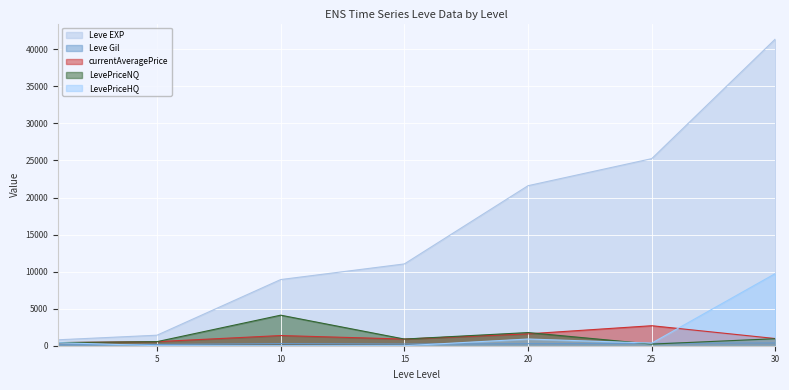

At which label does LevePriceNQ first exceed 899?

10